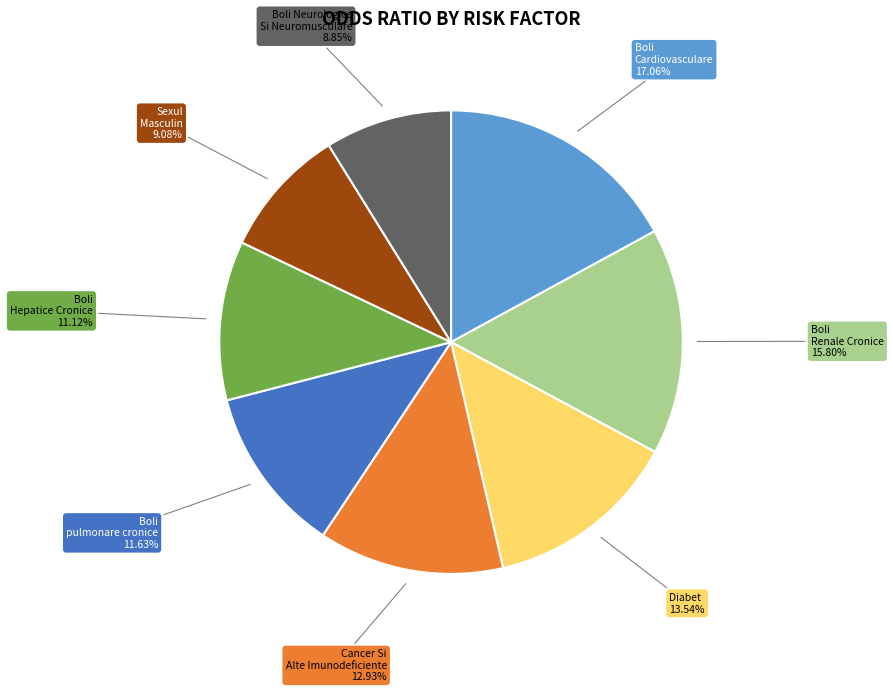

Is there a majority slice in this chart?

No